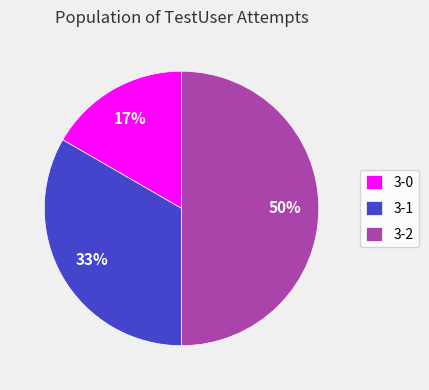

Is 3-0 the majority of the pie?

No